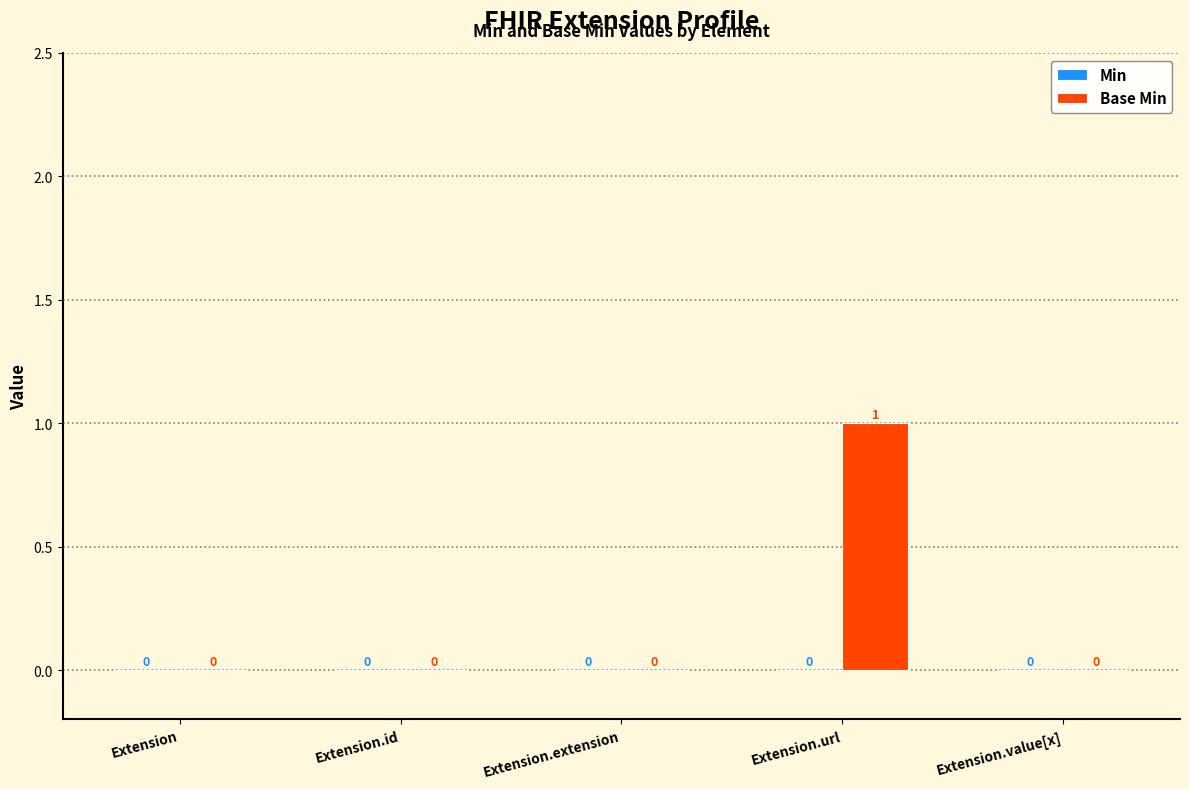

At which category does the chart reach its peak across all series?

Extension.url